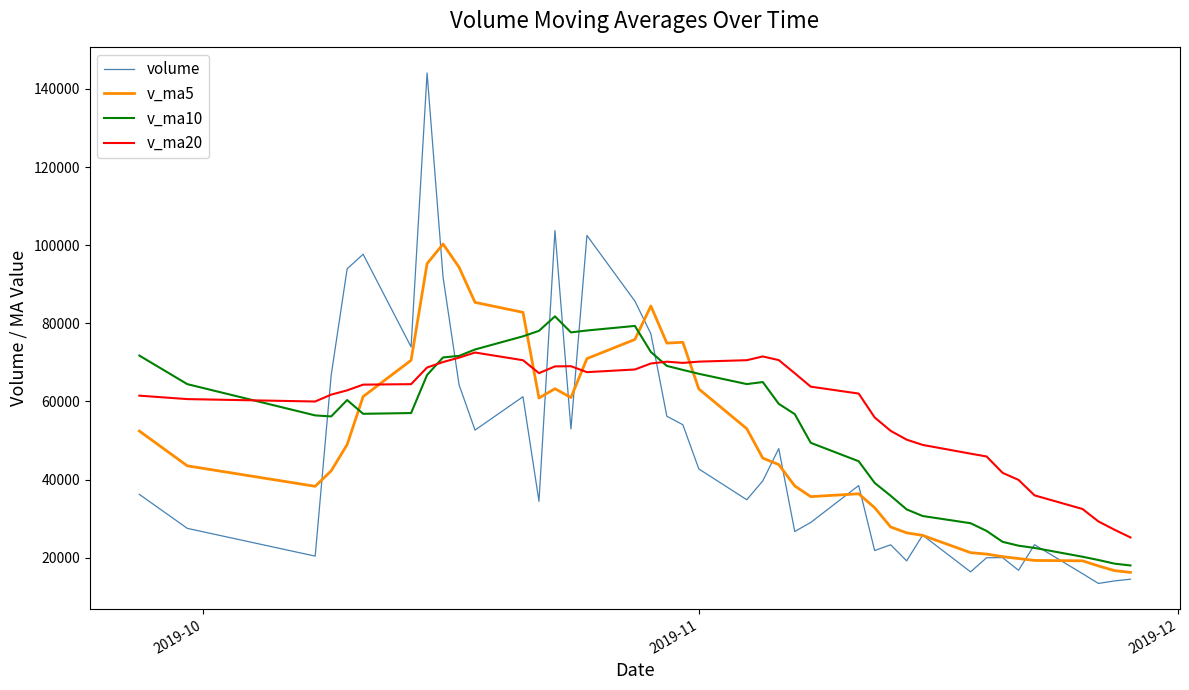

At how many categories does at least one series exceed 112398?

1